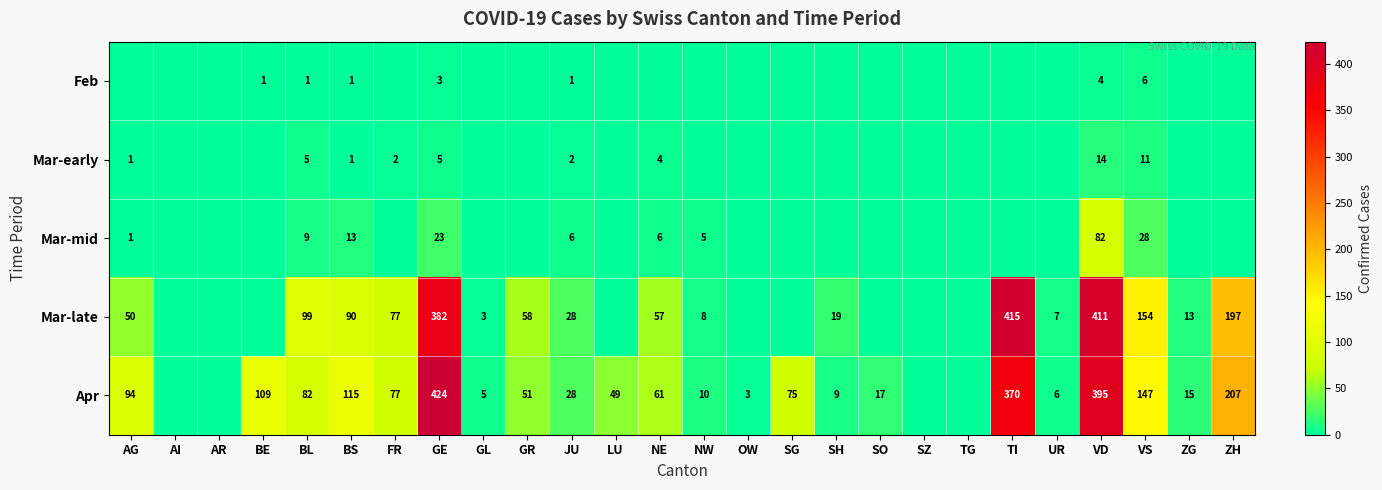

Is the value of Mar-early at BS greater than the value of Apr at BL?

No